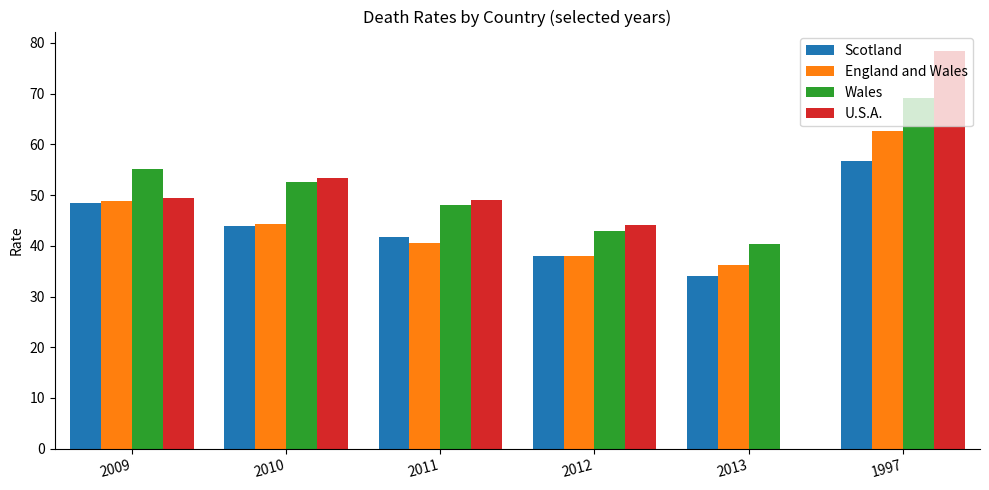

What is the approximate value of Scotland at 2013?

34.1